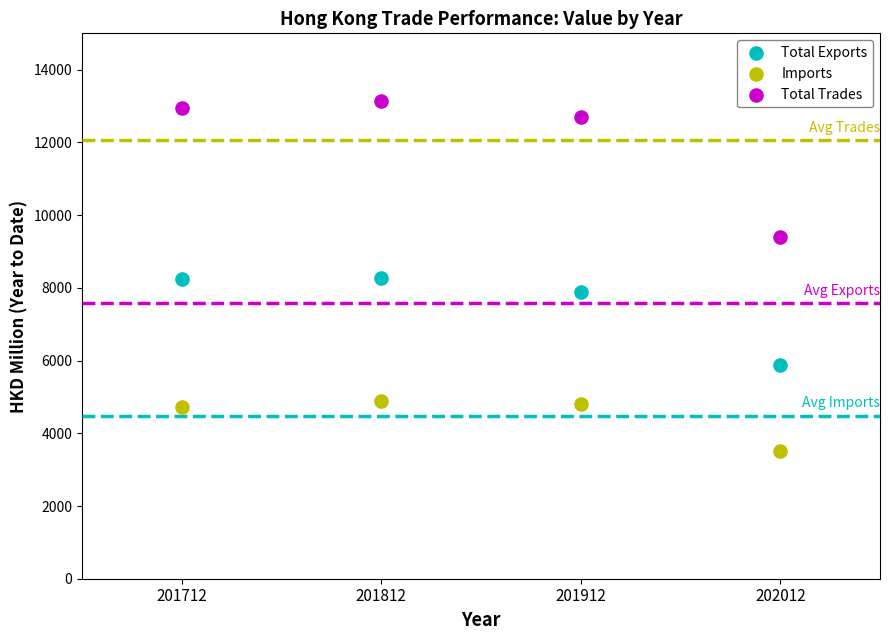

In the Total Exports series, what Y value is closest to 7076?

7890.0